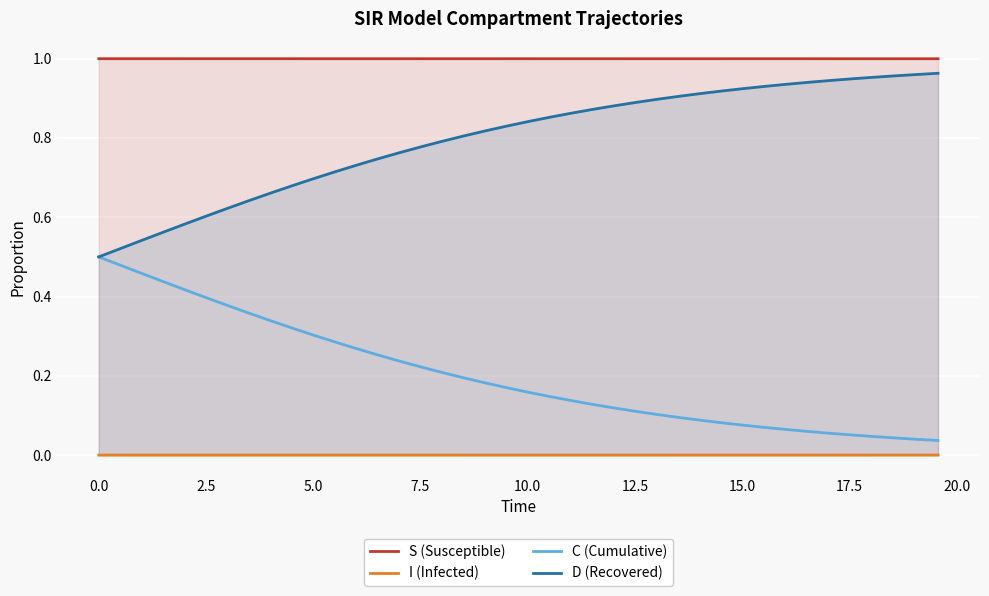

How many lines are shown in the chart?

4